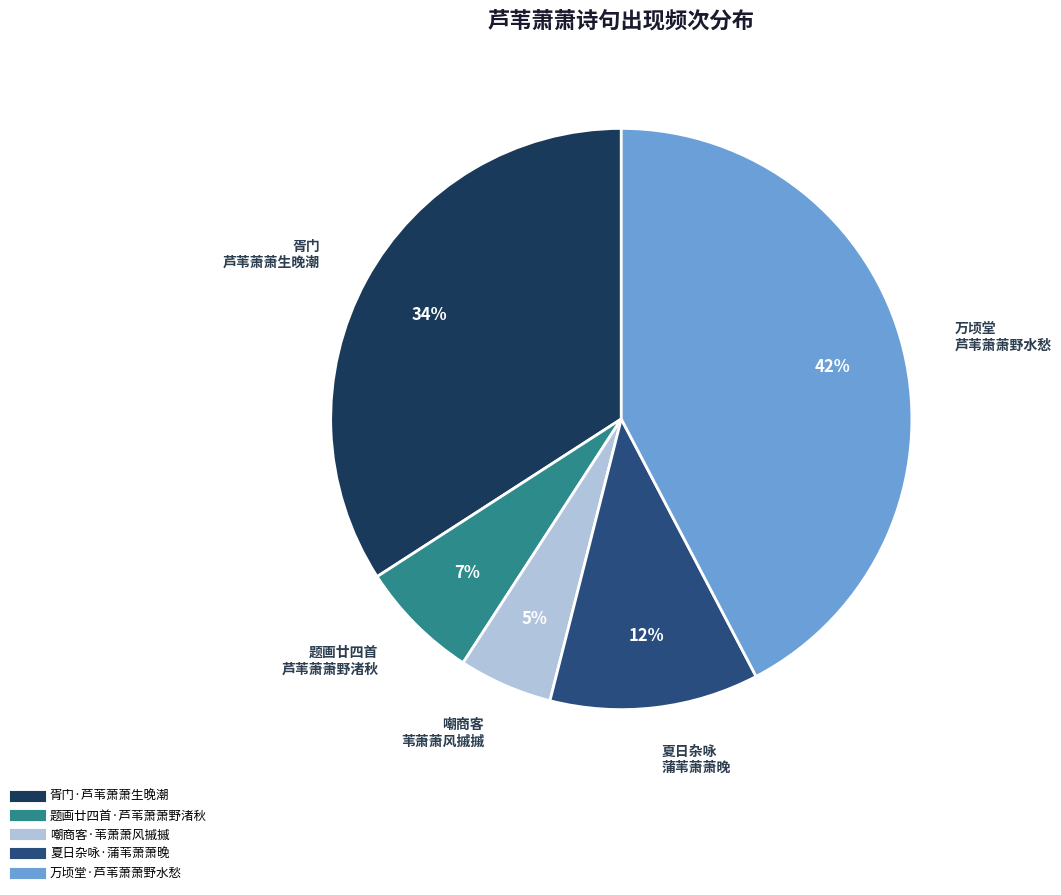

How many slices are in this pie chart?

5